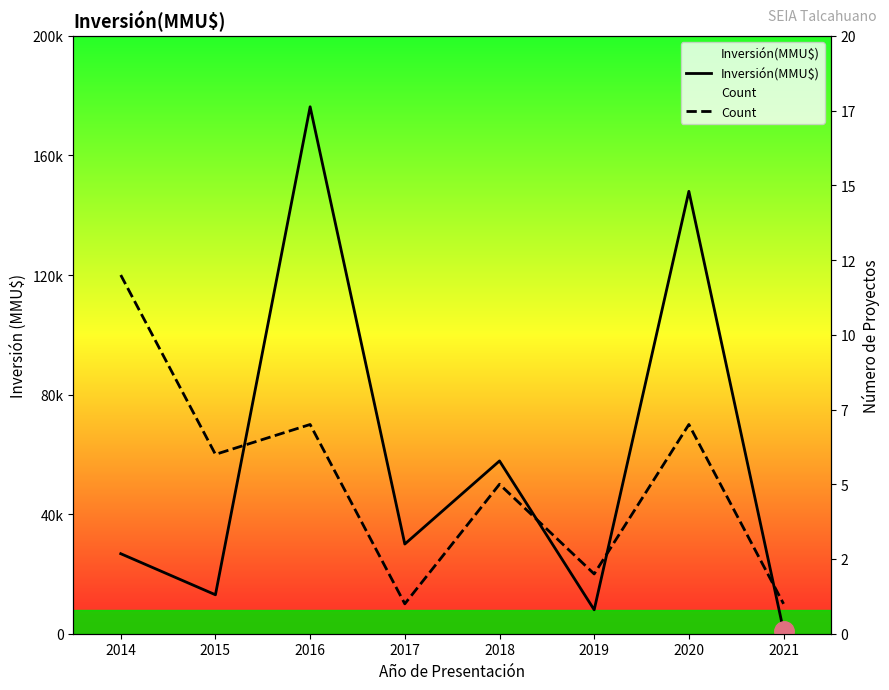

Rank the series by their average value, from lowest to highest.

Count, Inversión(MMU$)